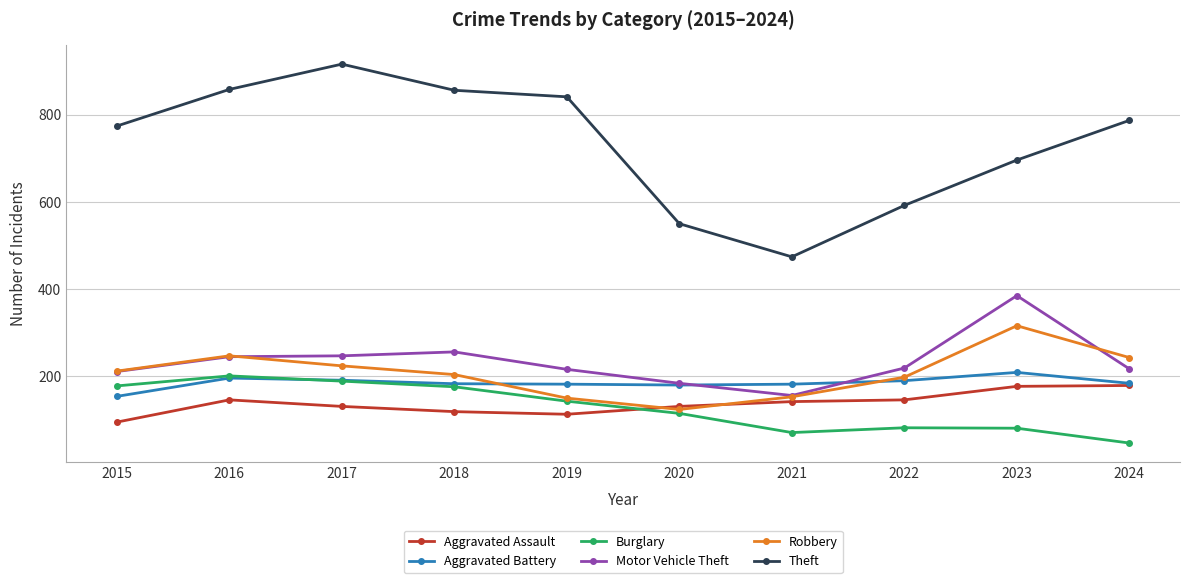

What is the value of the Aggravated Battery point at the 8th from the left?

190